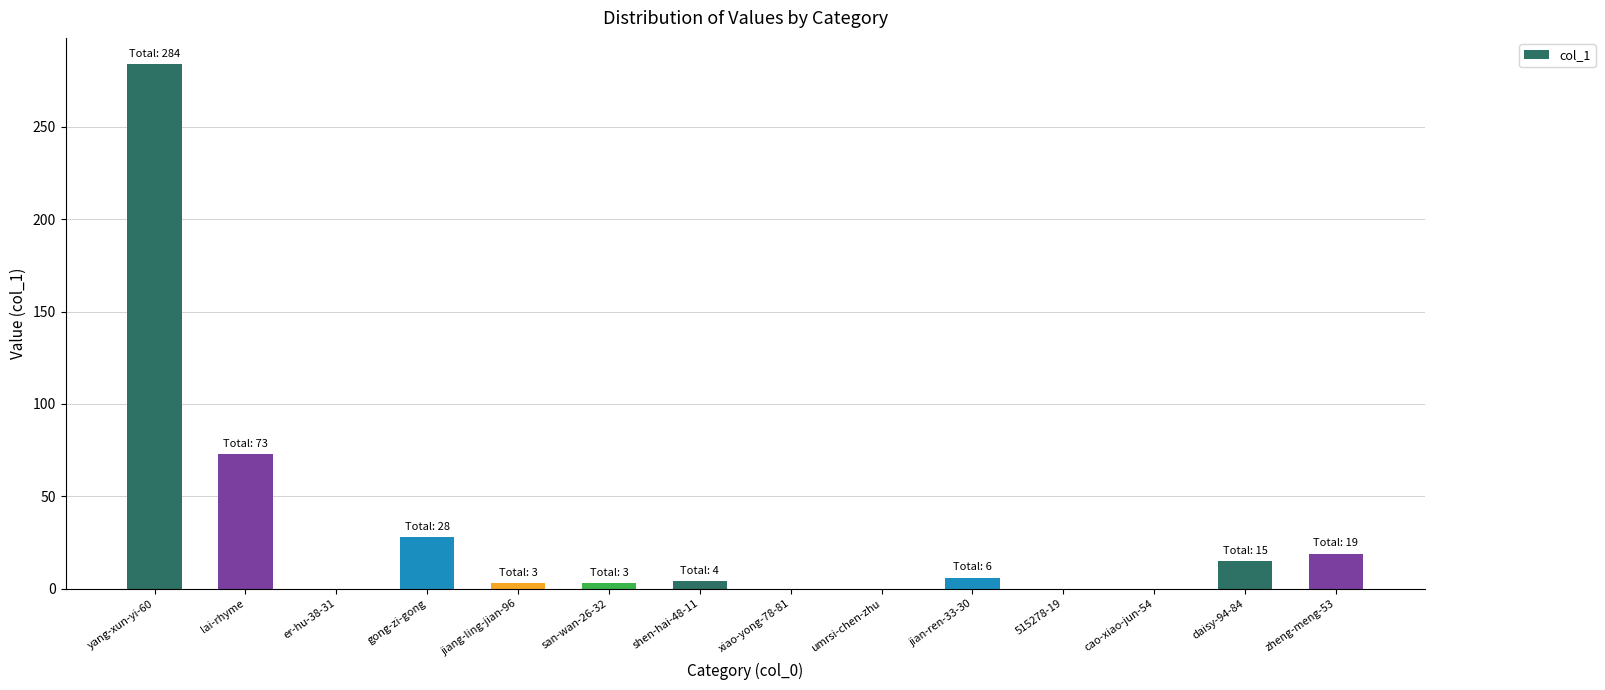

The chart shows a value of 0 at xiao-yong-78-81. True or false?

True